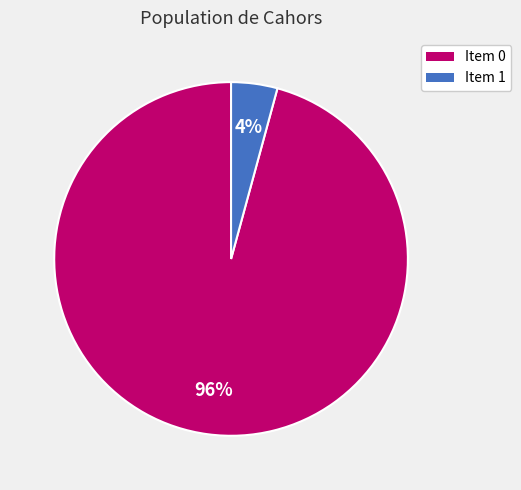

Is it true that Item 1 is 4% of the pie?

True